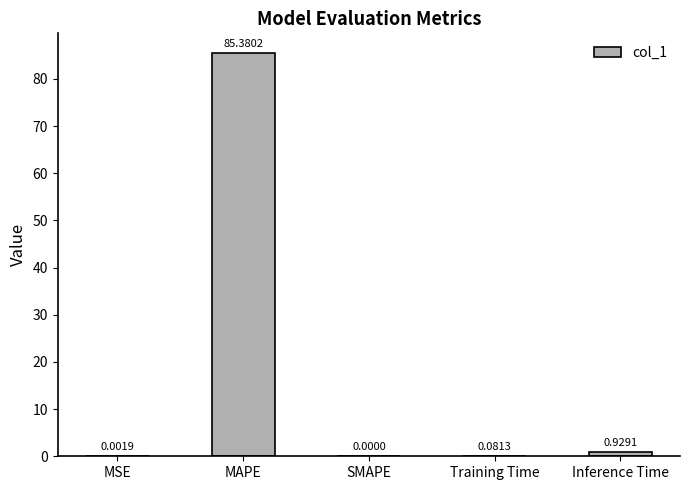

What is the sum of all values?

86.4